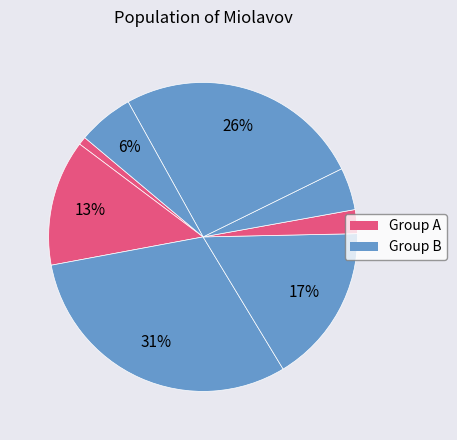

How many slices are in this pie chart?

8